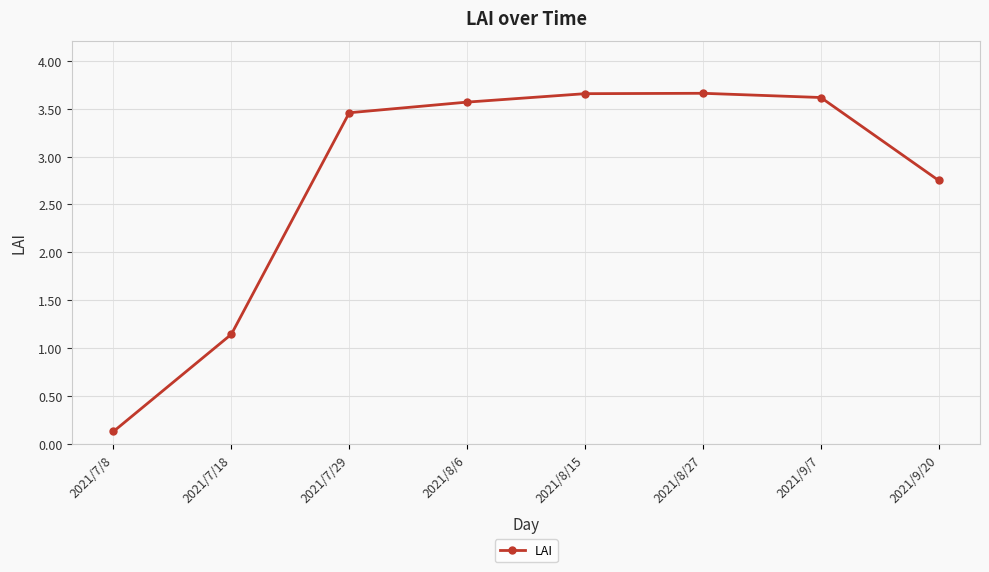

What is the difference between the second highest and second lowest values?

2.5